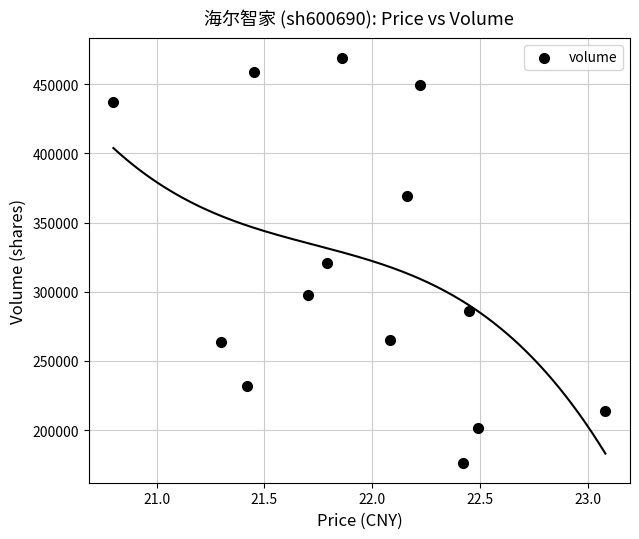

What is the range of Y values (max minus min)?

292416